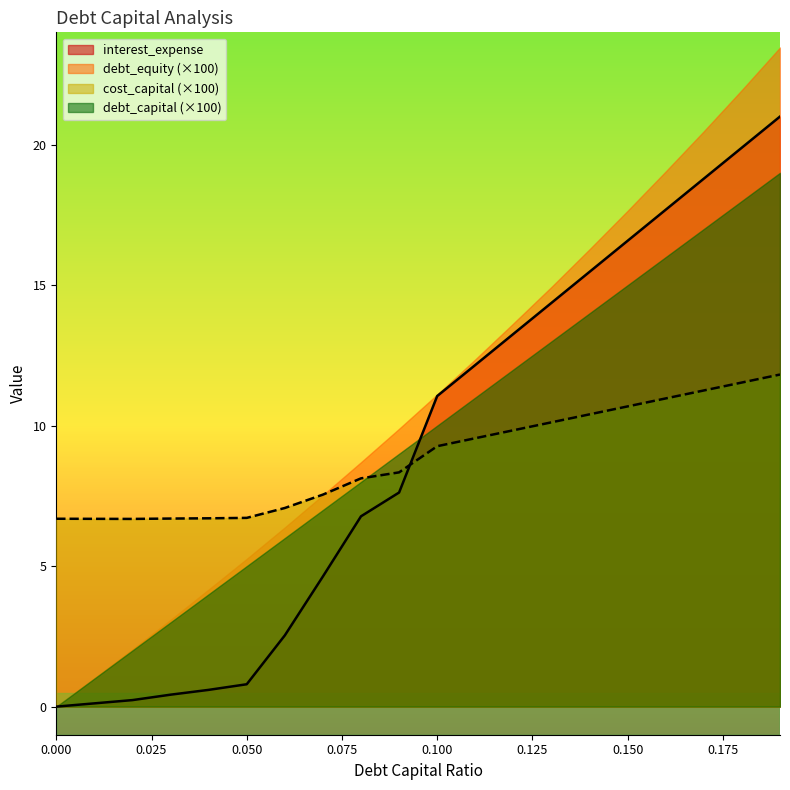

How many interior local valleys does the cost_capital series have?

1